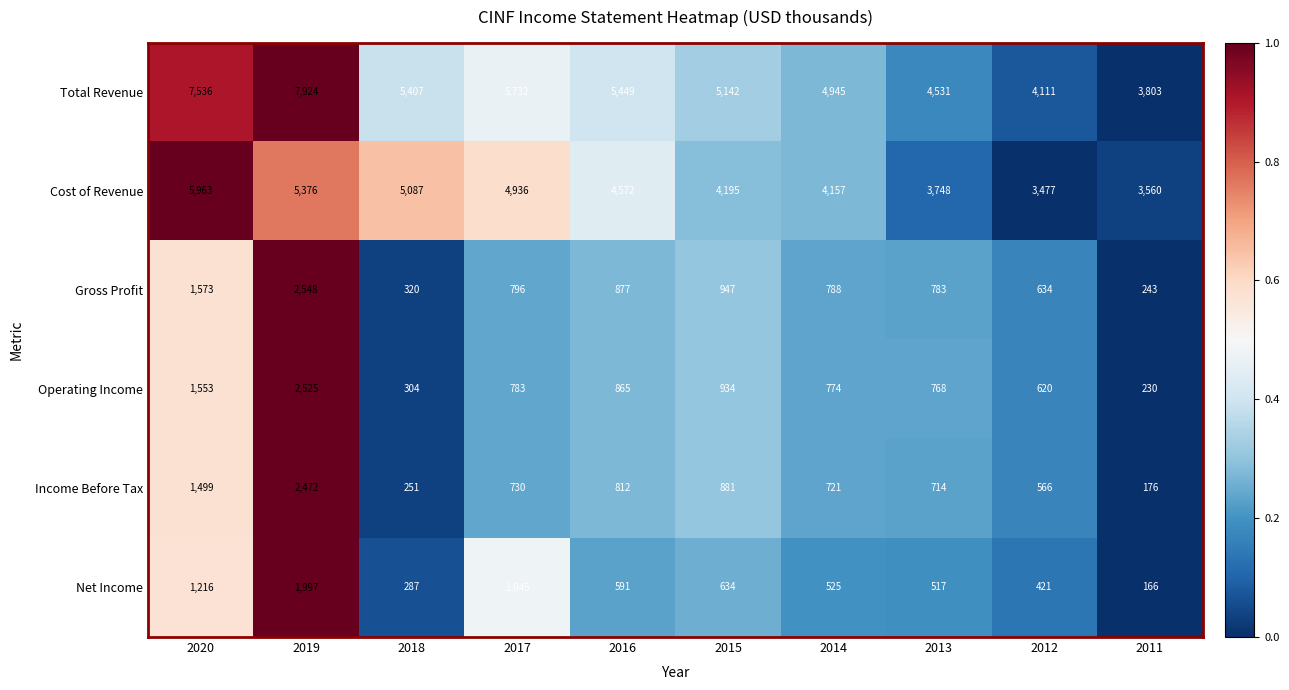

What is the average value of the Operating Income series?

936